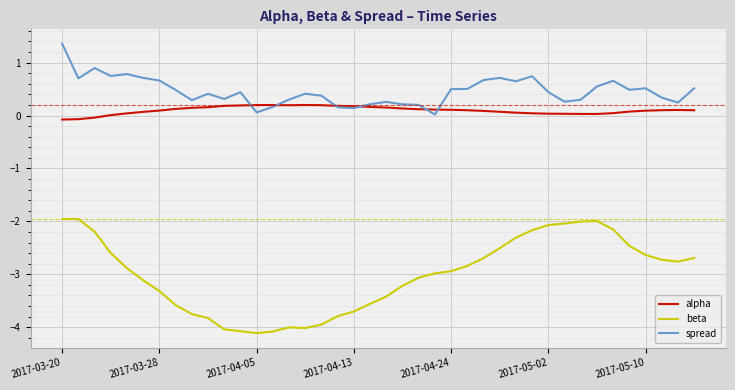

What is the smallest value displayed?

-4.1